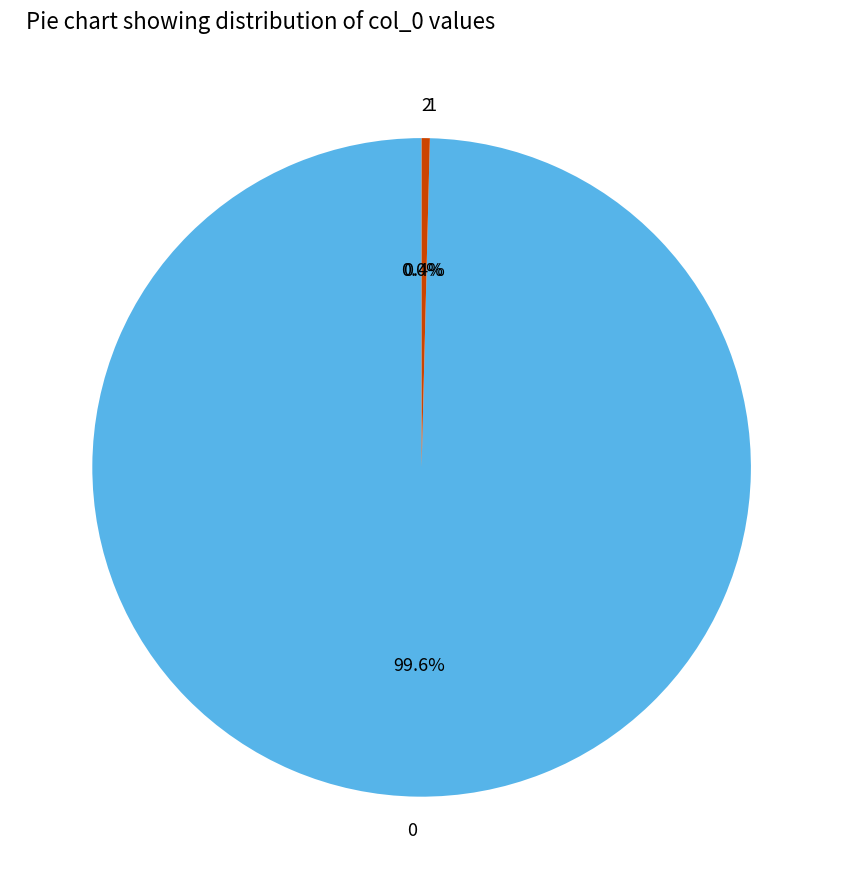

Do 1 and 0 together represent more than half of the pie?

Yes